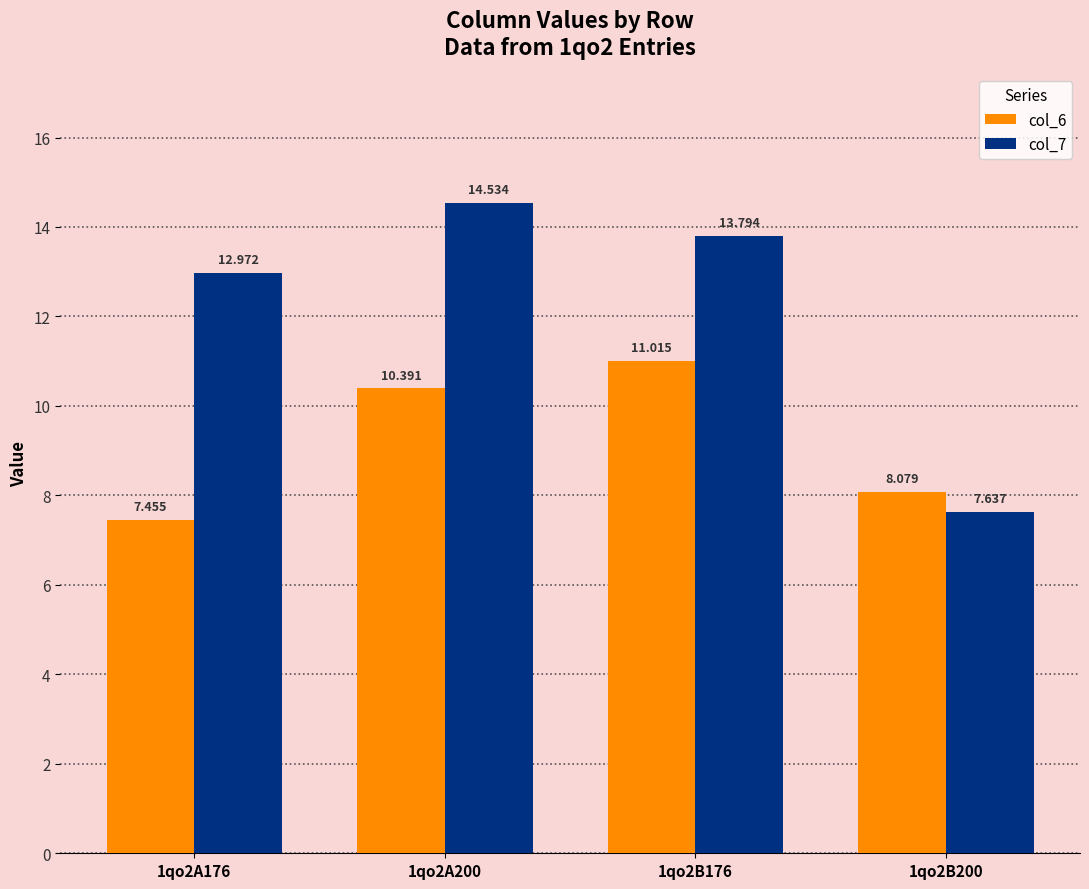

How many bars are there in each group?

2